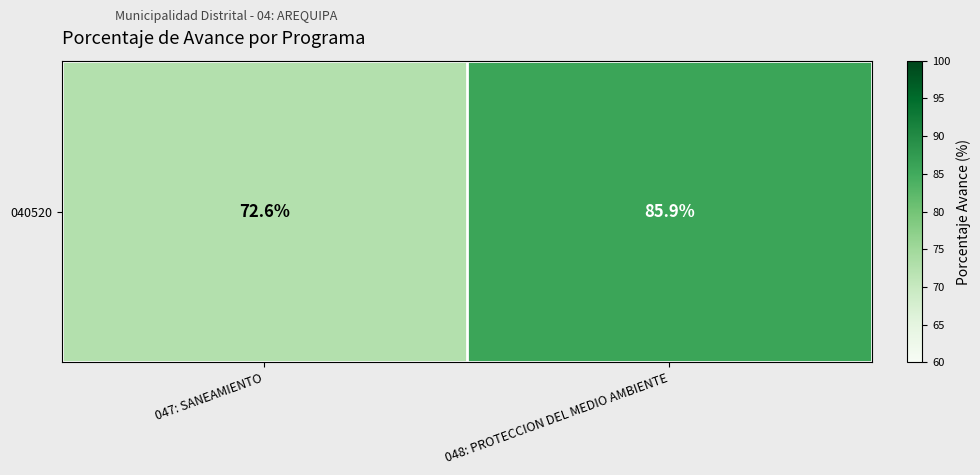

What is the sum of all values?

158.5